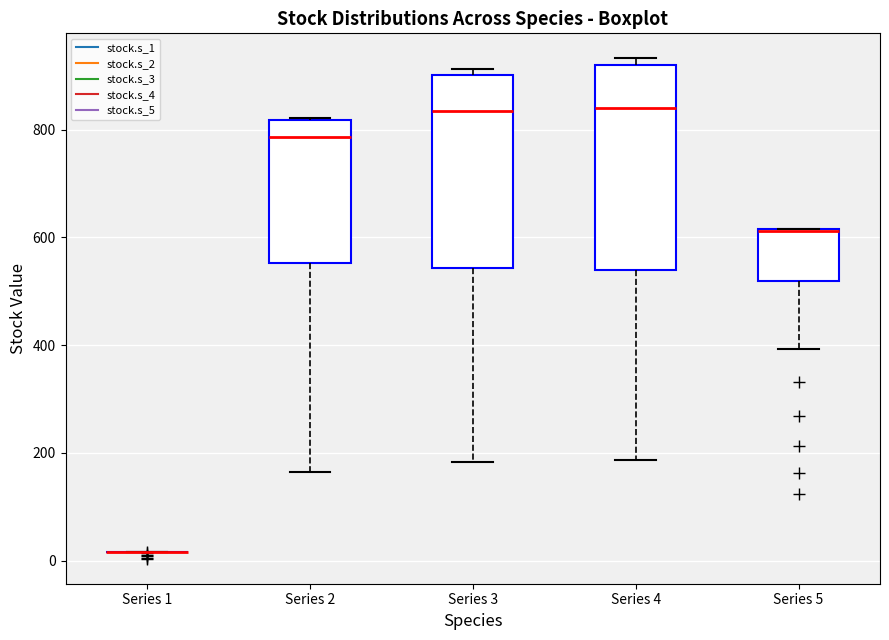

Reading left to right, read every box against the y-axis: the position of its median line, the range the box covers, and the ends of its whiskers. The values are not printed on the chart, so give them approximately, as read against the axis.

Series 1: box collapsed to a line at 20, whiskers 20 to 20
Series 2: median 780, box 560 to 820, whiskers 160 to 820
Series 3: median 840, box 540 to 900, whiskers 180 to 920
Series 4: median 840, box 540 to 920, whiskers 180 to 940
Series 5: median 620 (drawn on the box's upper edge), box 520 to 620, whiskers 400 to 620